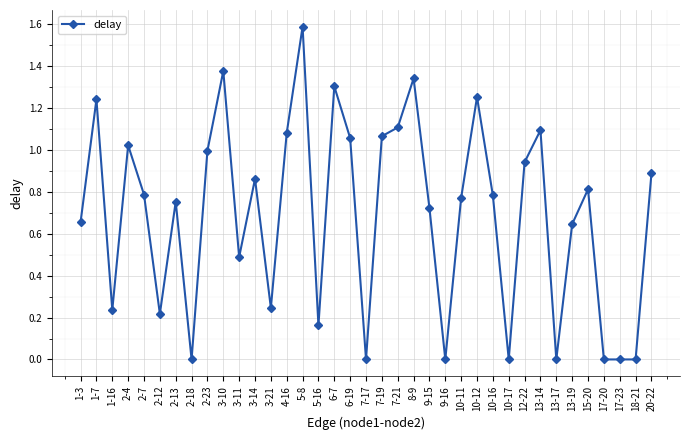

What is the label of the 27th point from the right?

3-11